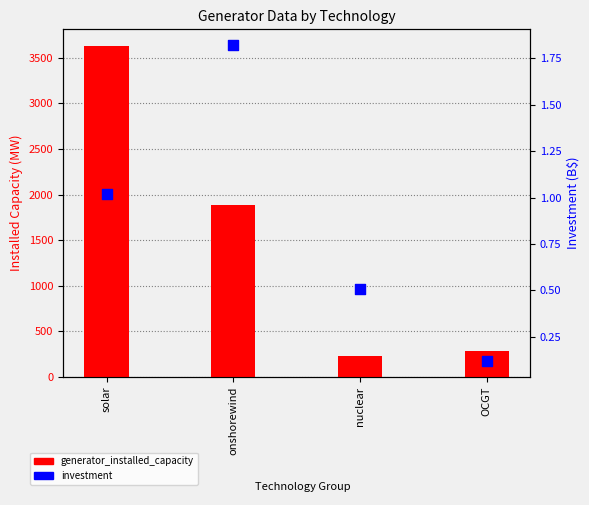

What is the total value across all series at solar?

3631.5